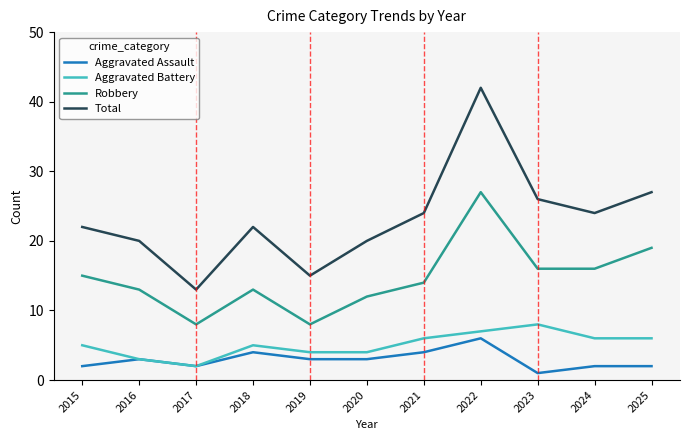

What is the total value across all series at 2018?

44